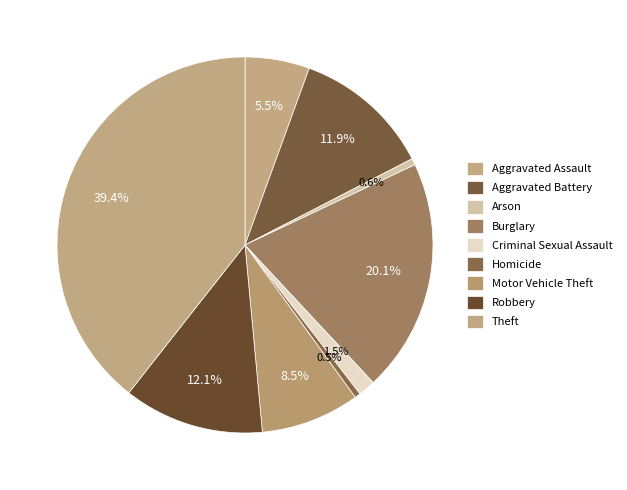

Which has a higher value, Burglary or Arson?

Burglary